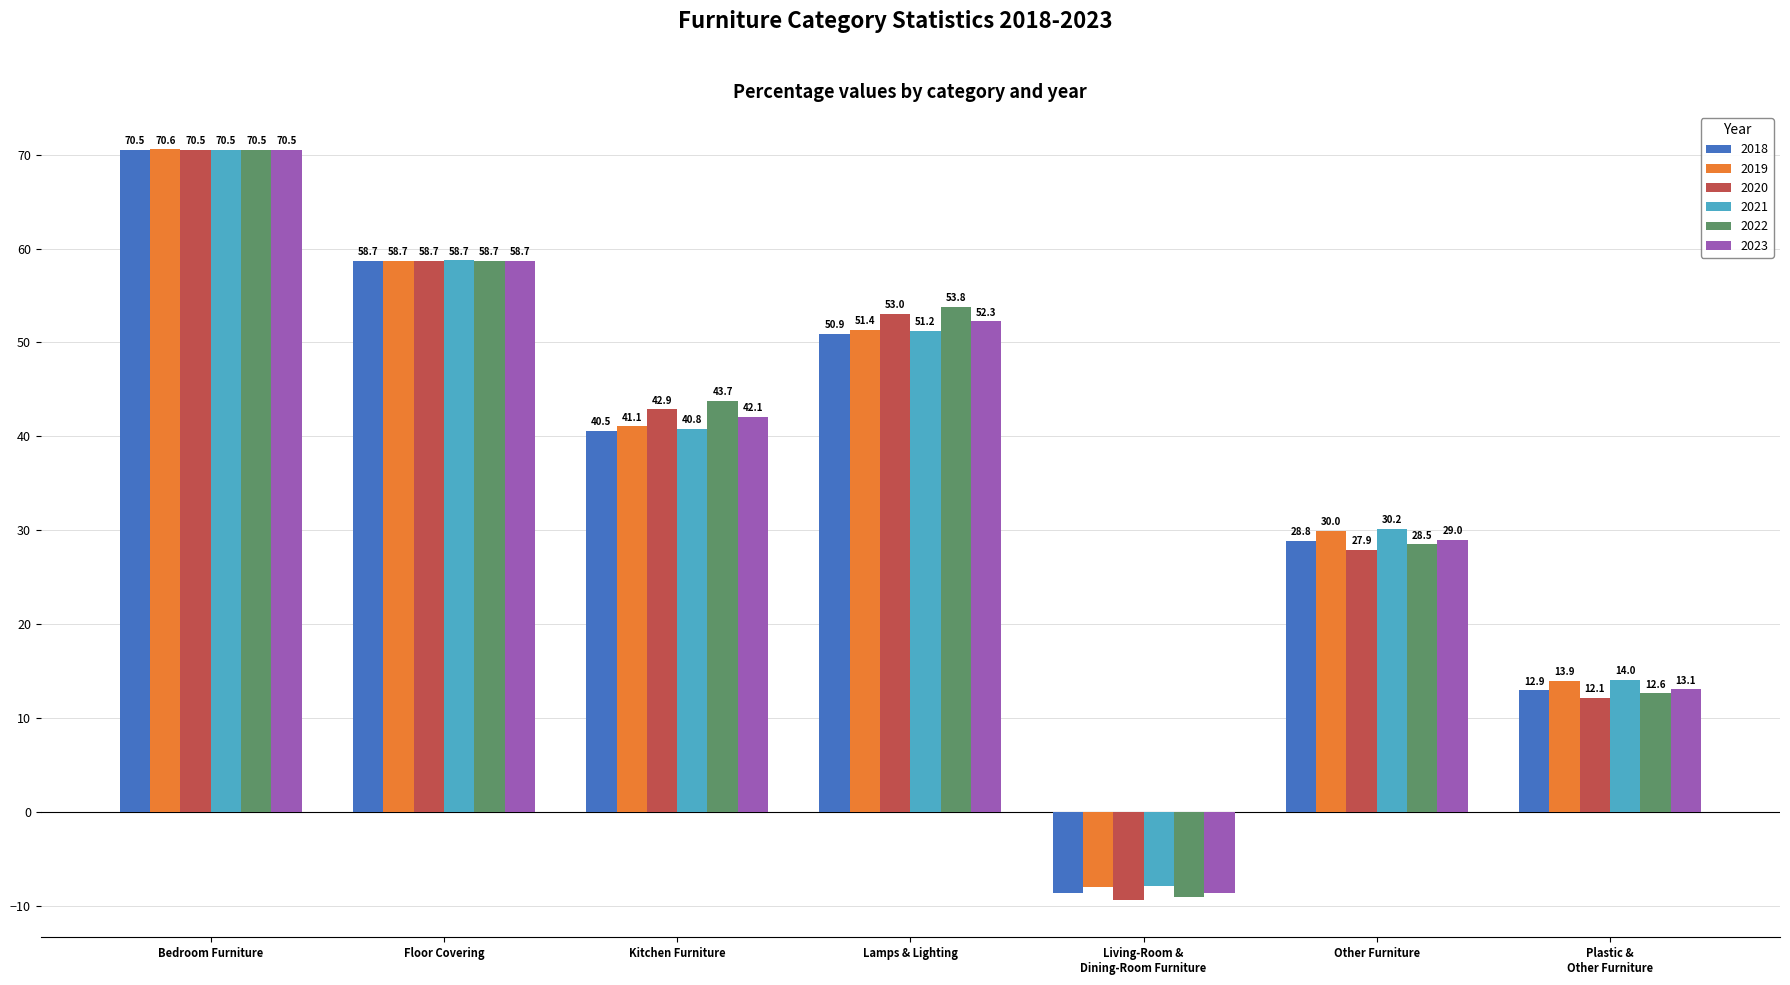

True or false: 2020 has a value of 10.6 at Other Furniture.

False